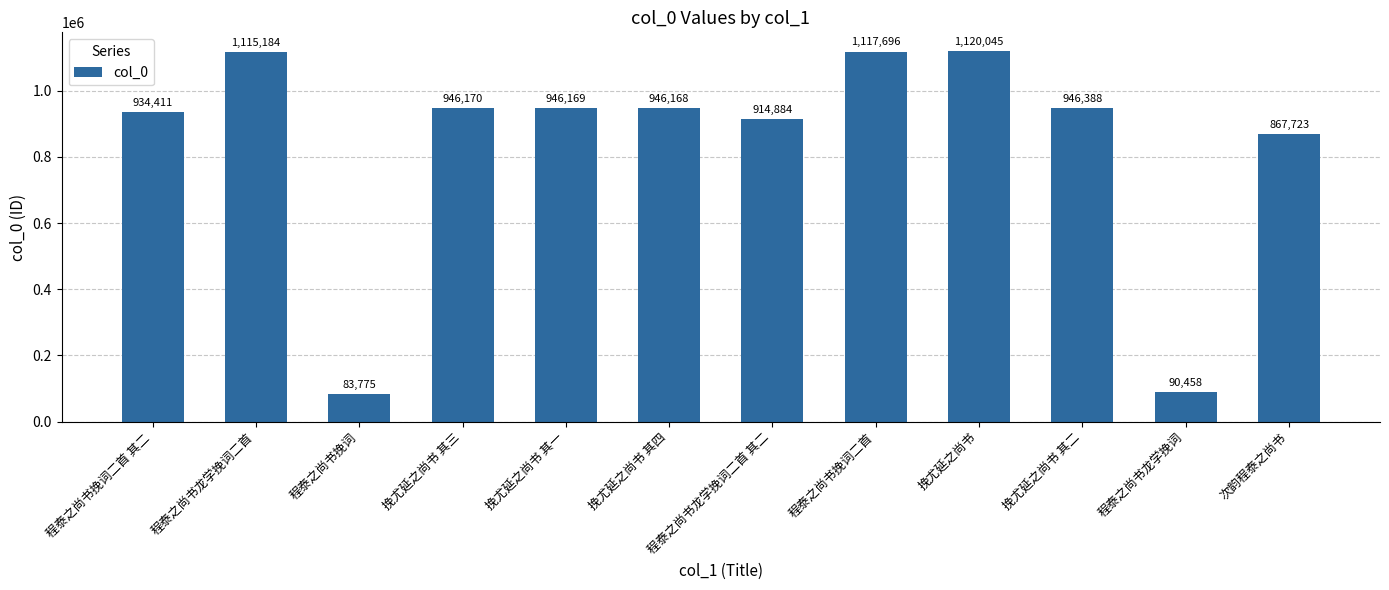

What is the label of the 3rd bar from the right?

挽尤延之尚书 其二